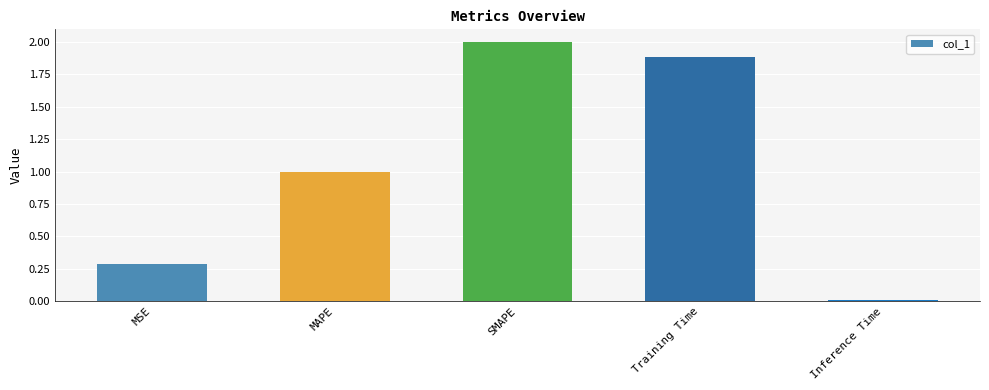

What is the sum of all values?

5.2